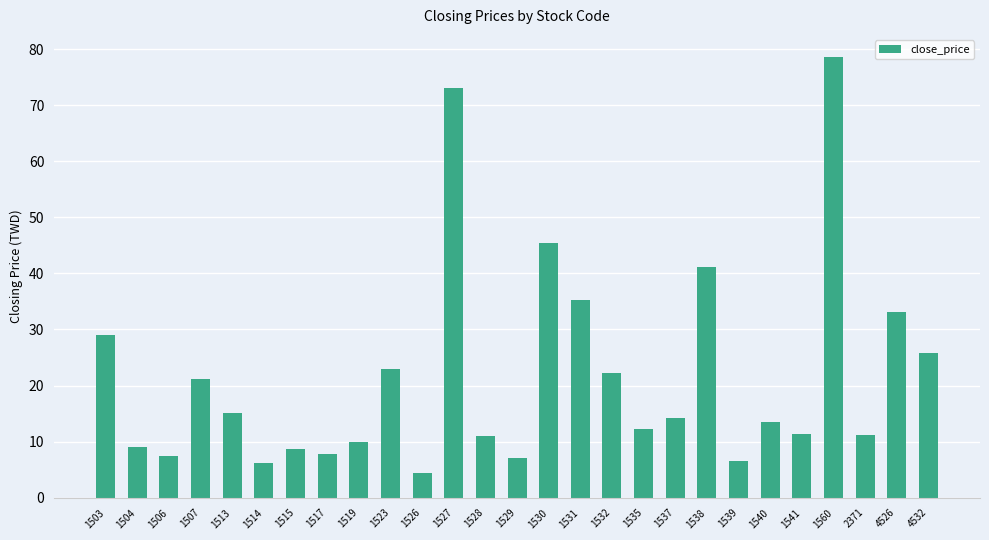

What is the change in value from 1540 to 4532?

+12.3